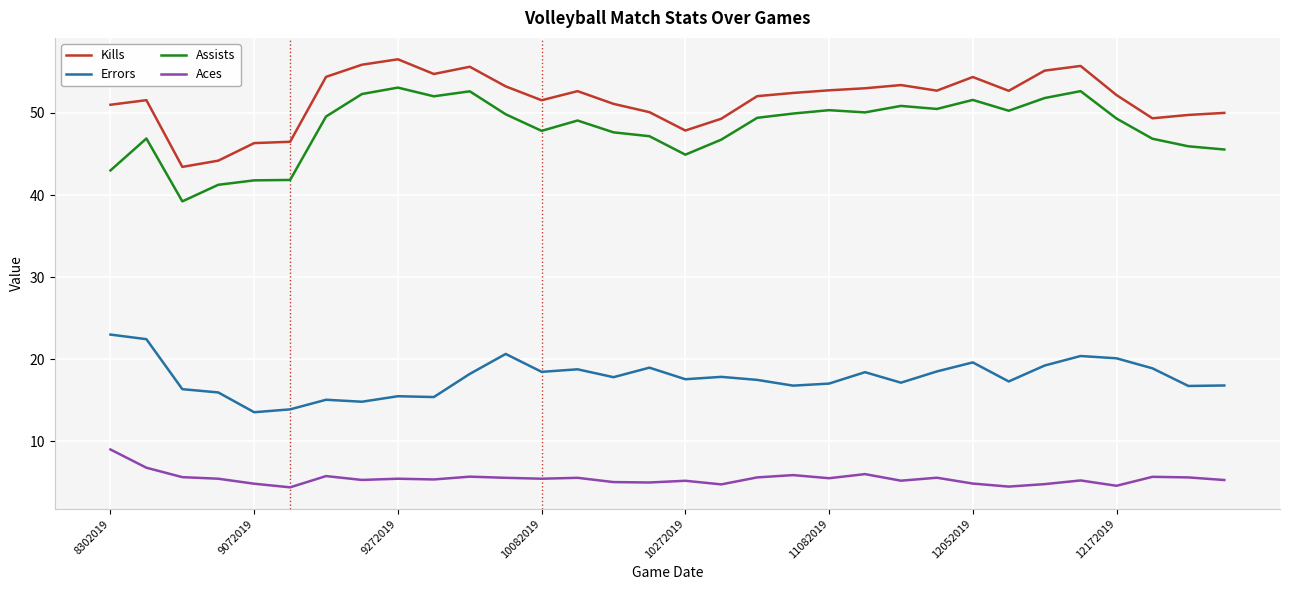

List the series in order of their peak value, lowest first.

Aces, Errors, Assists, Kills